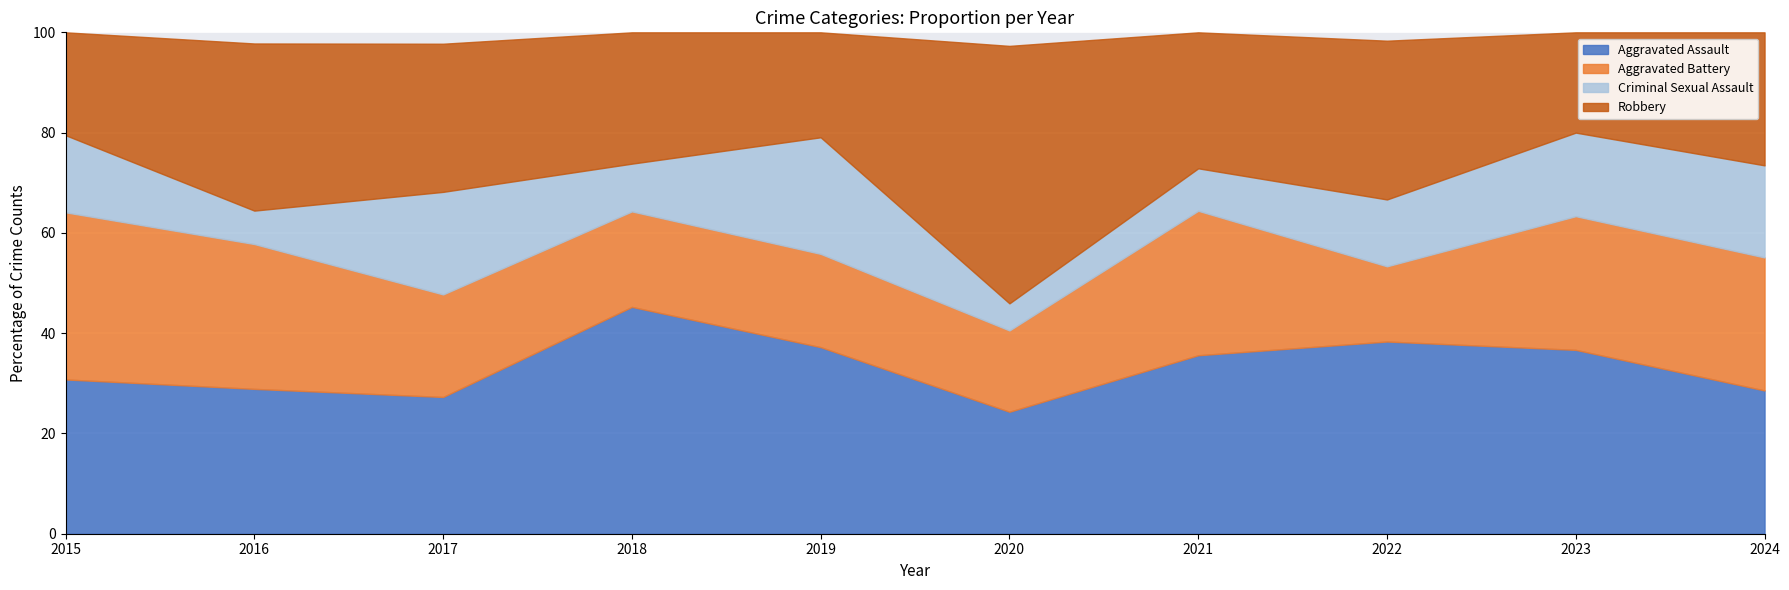

Is it true that Aggravated Assault equals 36.7 at 2023?

True